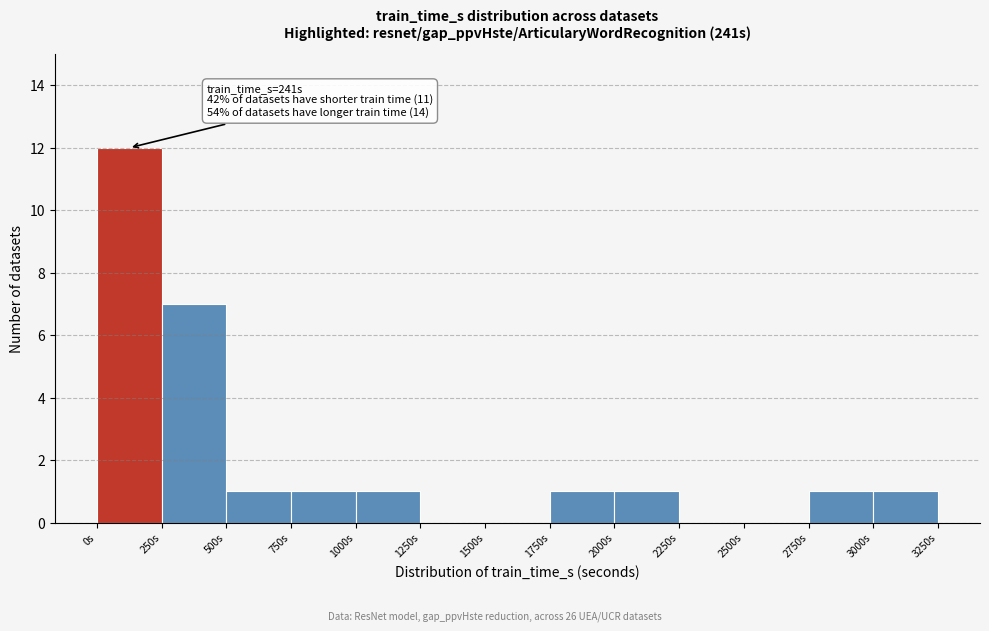

Which range on the x-axis has the tallest bar?

0 to 250